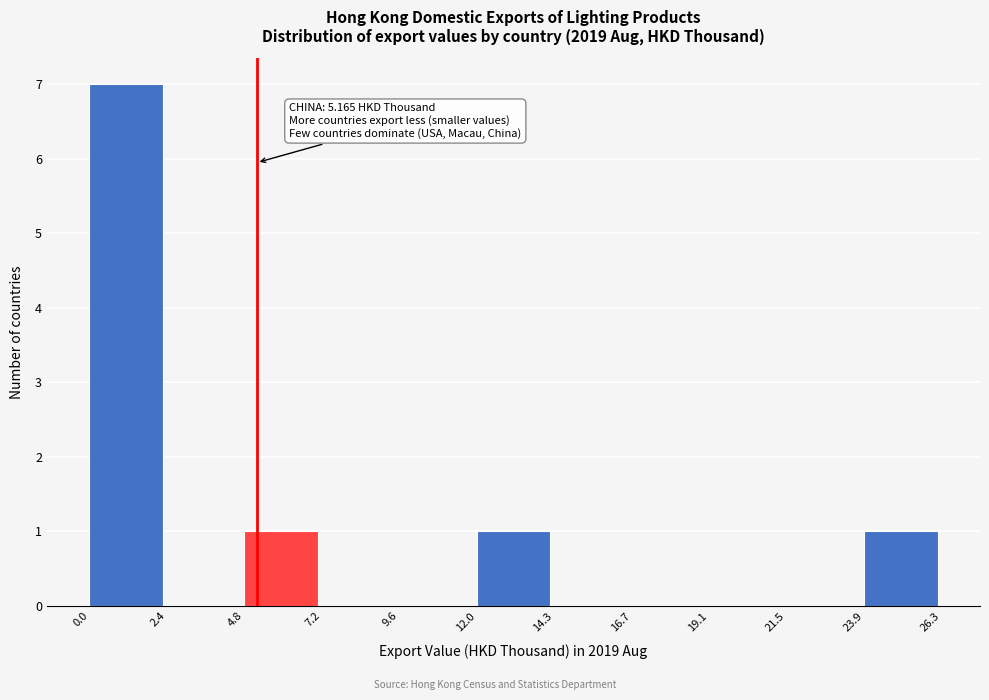

Over which range of the x-axis is the bar tallest?

0.0 to 2.4